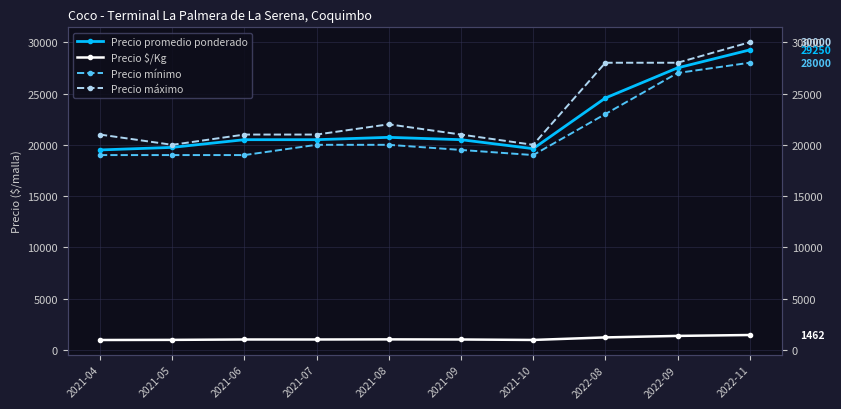

Reading left to right, extract all data points from this chart.

Precio promedio ponderado: 19500	19750	20500	20500	20729	20500	19625	24562	27500	29250
Precio $/Kg: 975	988	1025	1025	1036	1025	981	1228	1375	1462
Precio mínimo: 19000	19000	19000	20000	20000	19500	19000	23000	27000	28000
Precio máximo: 21000	20000	21000	21000	22000	21000	20000	28000	28000	30000